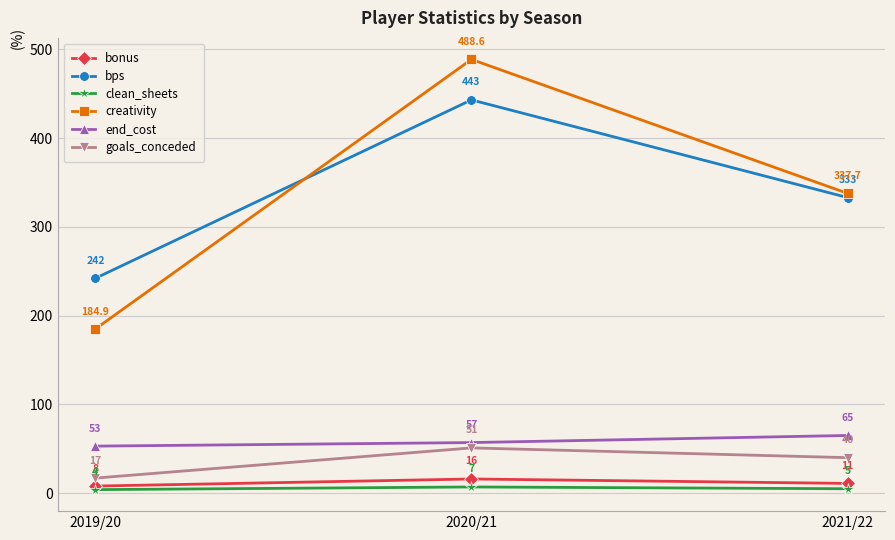

What position from the left is 2019/20?

1